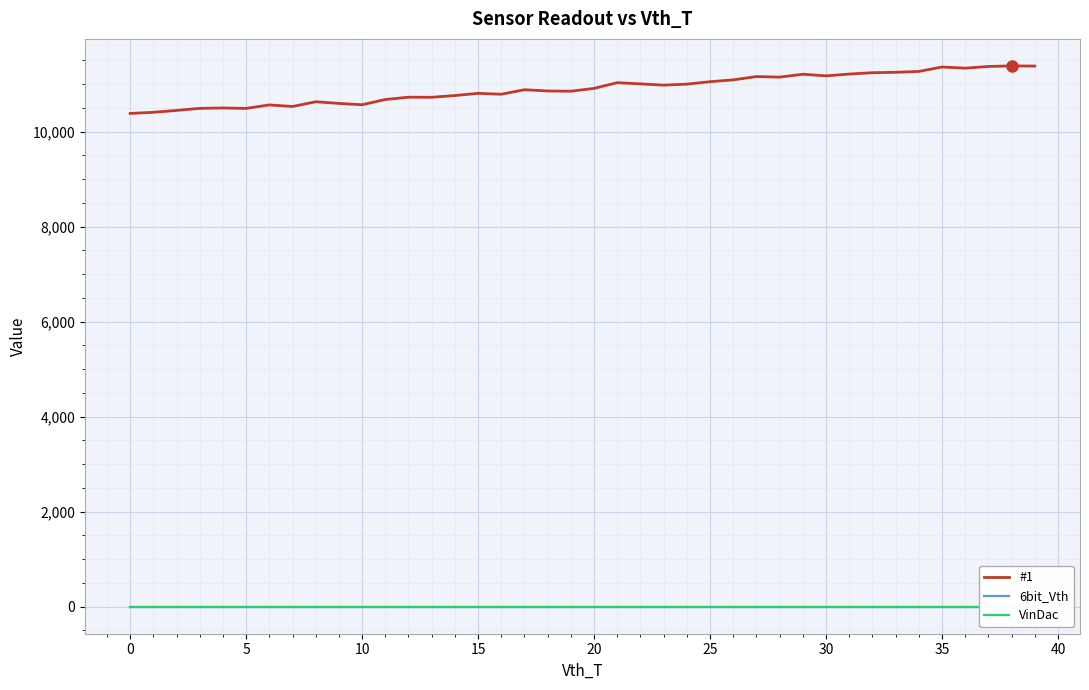

What is the average value of the #1 series?

10902